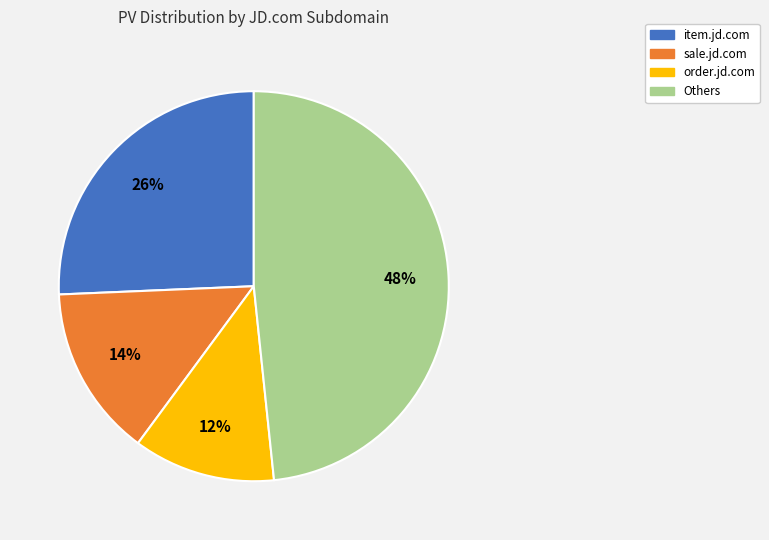

What is the smallest slice in the pie chart?

order.jd.com